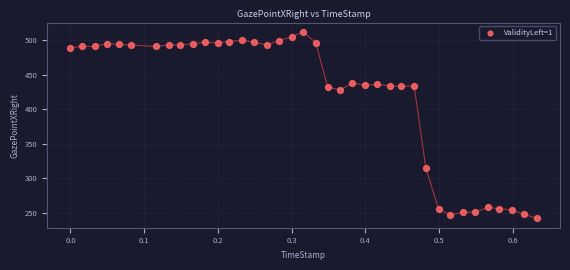

What Y value in the scatter plot is closest to 377?

428